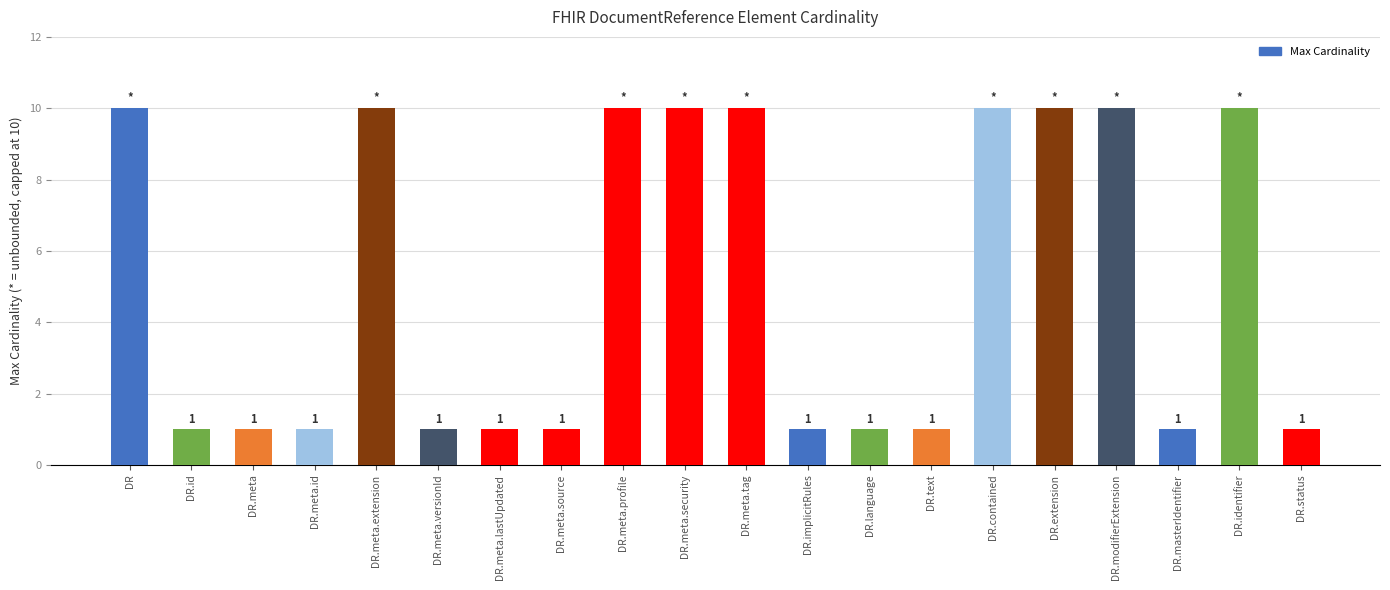

What is the value of the 16th bar from the left?

10